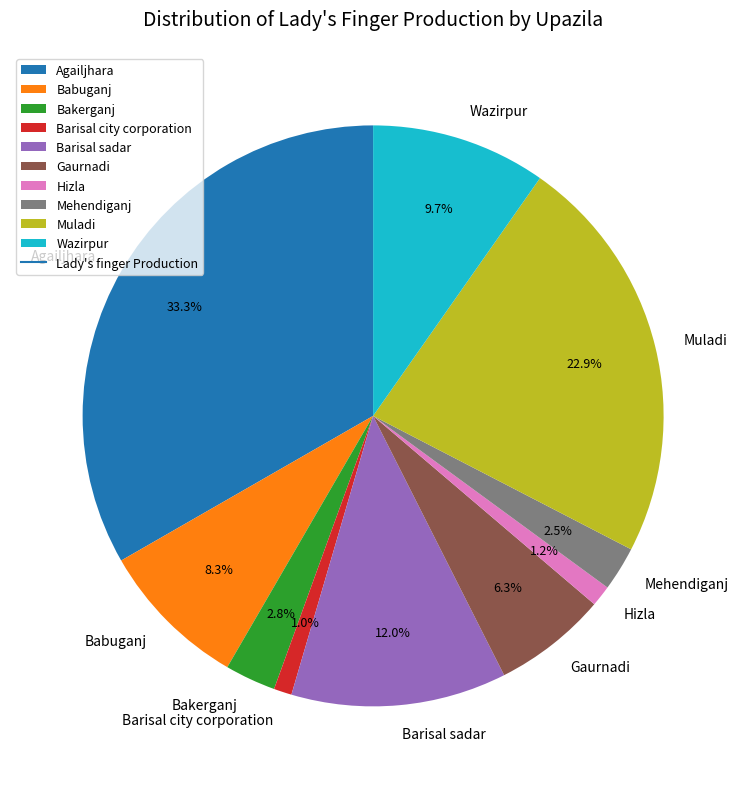

To the nearest percent, what is the difference between the Bakerganj and Agailjhara slice percentages?

30%